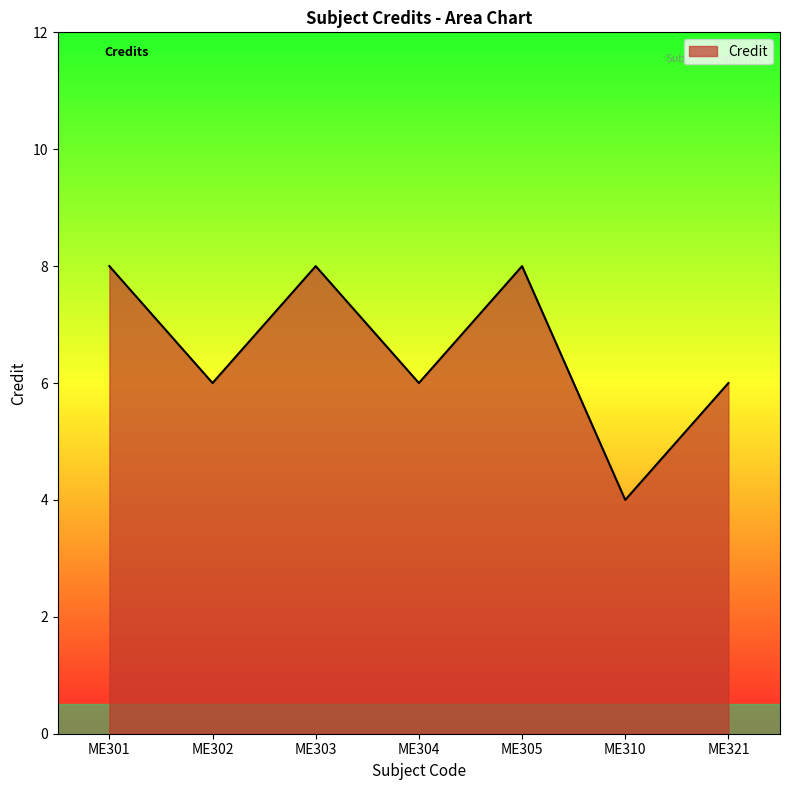

True or false: the data has more than 2 interior local peaks.

False